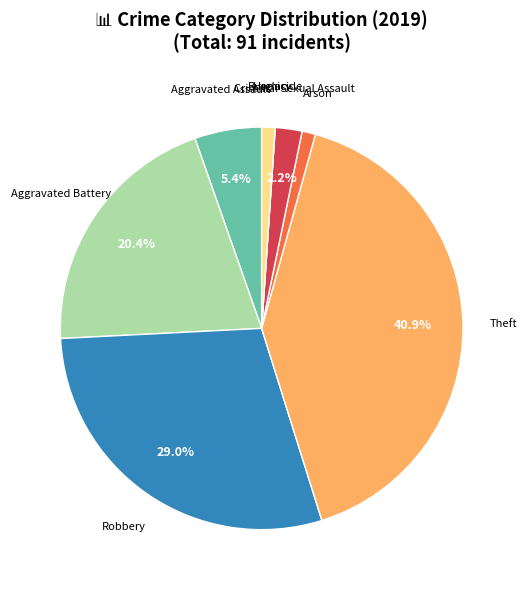

Is there any slice that represents more than half of the pie?

No